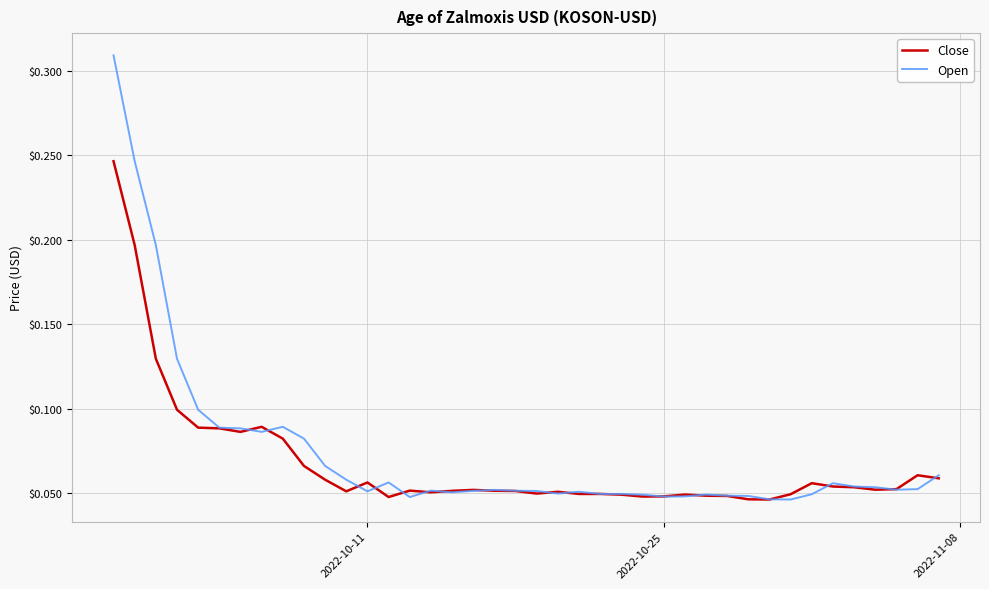

Rank the series by their maximum value, from highest to lowest.

Open, Close